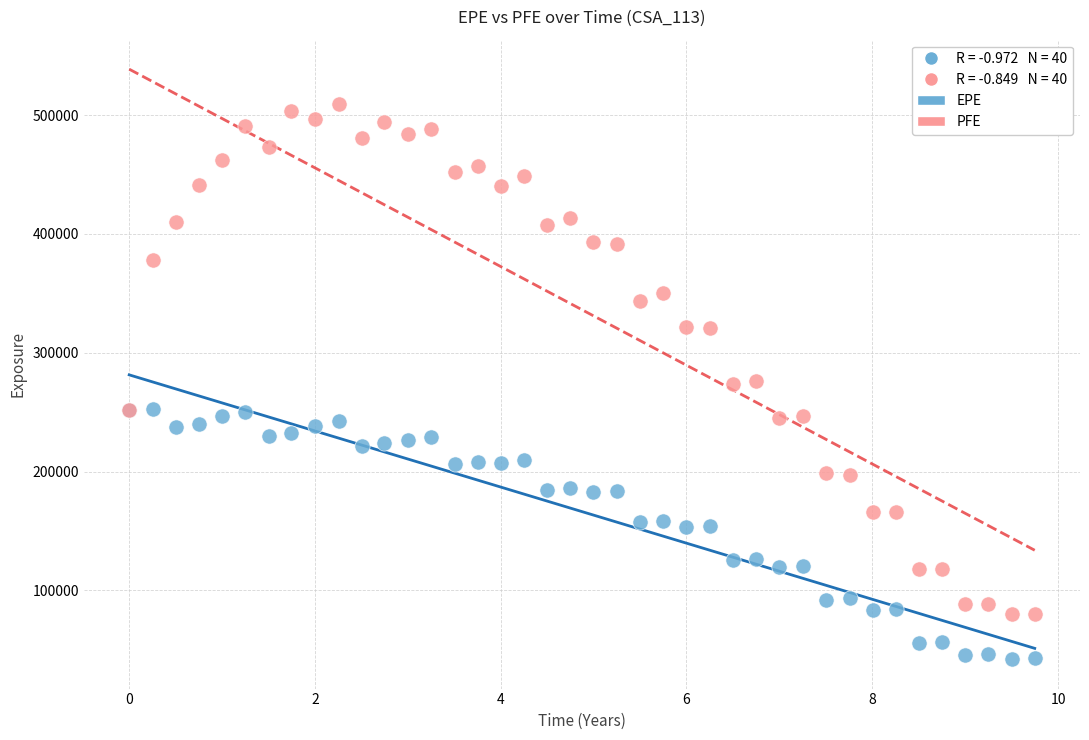

Which series reaches the minimum Y coordinate?

EPE